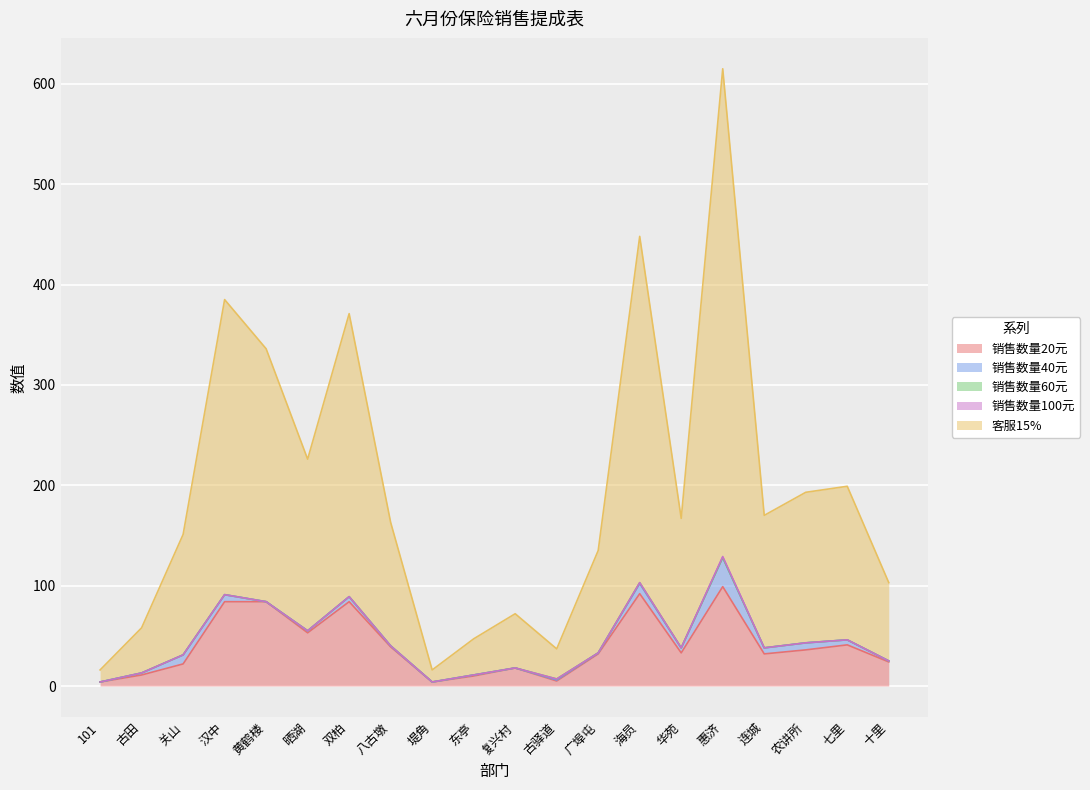

What is the label of the 12th point from the left?

古驿道